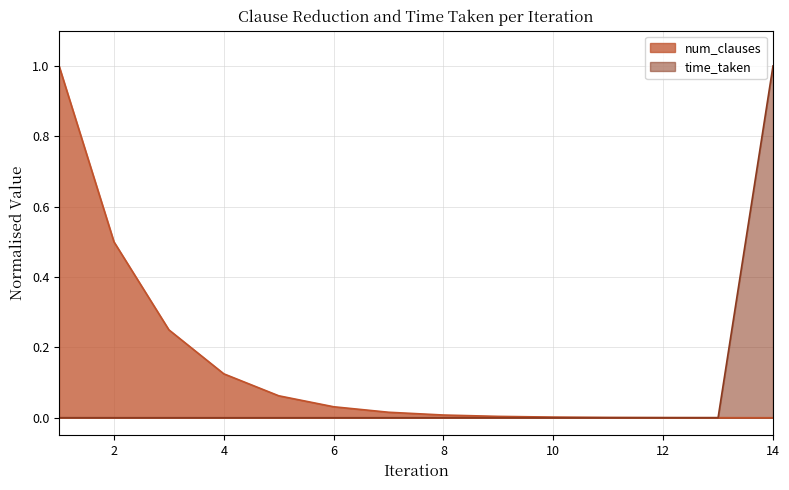

Reading left to right, what are all the values shown in this chart?

num_clauses: 1=1.0	2=0.5	3=0.2	4=0.1	5=0.1	6=0.0	7=0.0	8=0.0	9=0.0	10=0.0	11=0.0	12=0.0	13=0.0	14=0.0
time_taken: 1=0.0	2=0.0	3=0.0	4=0.0	5=0.0	6=0.0	7=0.0	8=0.0	9=0.0	10=0.0	11=0.0	12=0.0	13=0.0	14=1.0